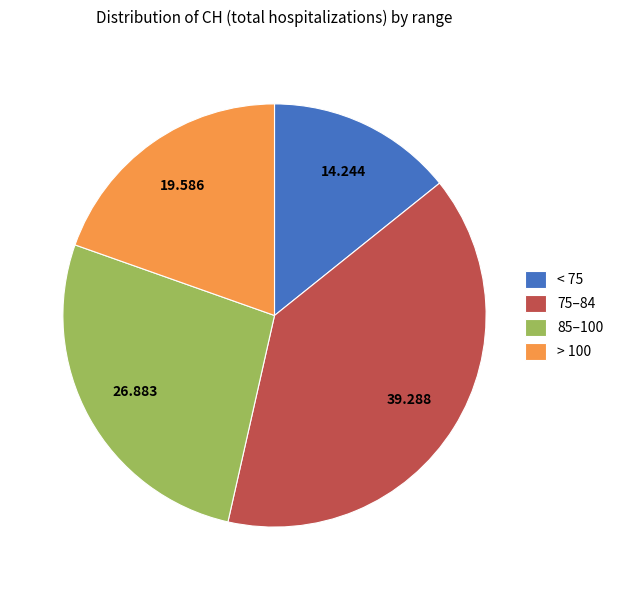

Combined, do < 75 and 75–84 account for over 50%?

Yes